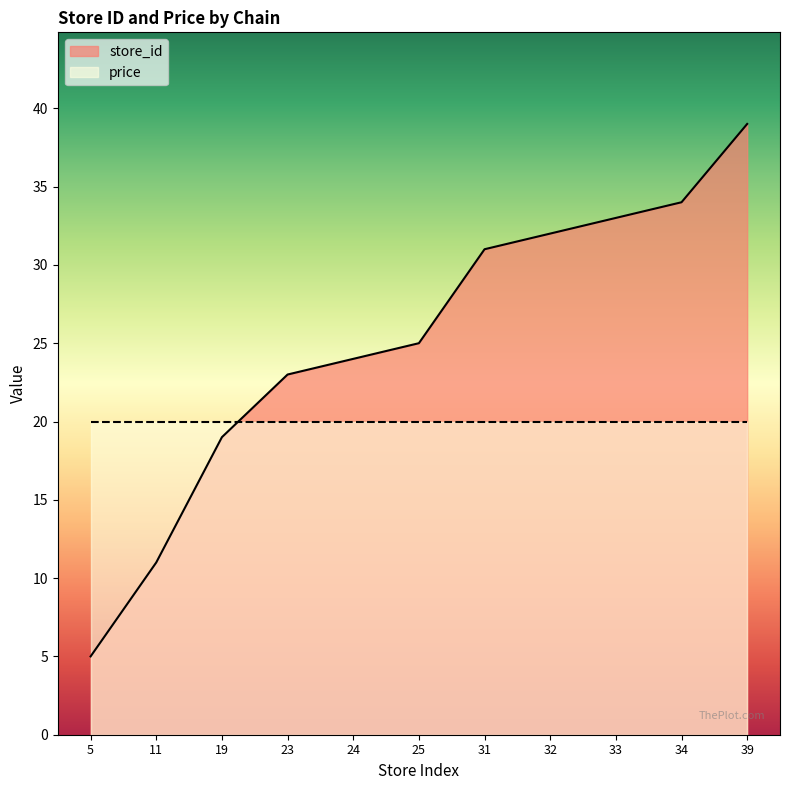

Approximately how many times larger is the value at 39 compared to 31?

1.3